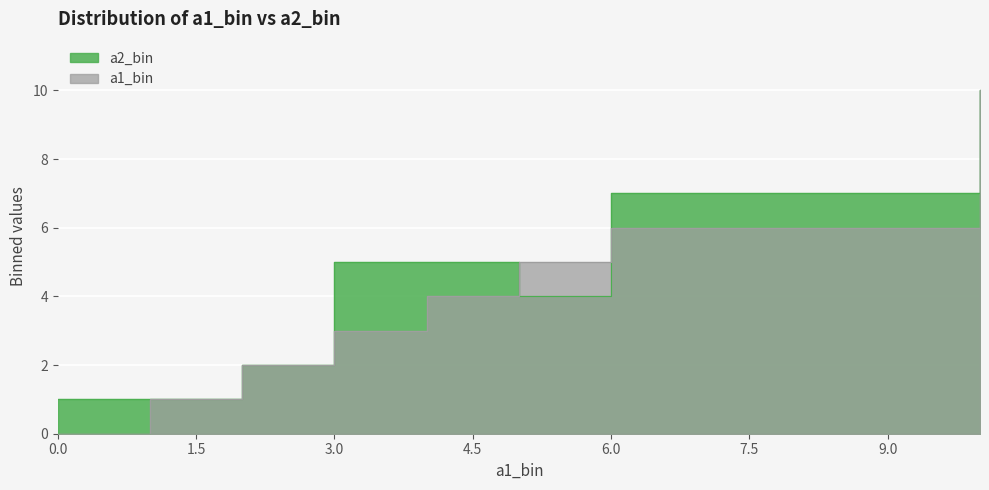

Which category has the highest value across all series?

10.0